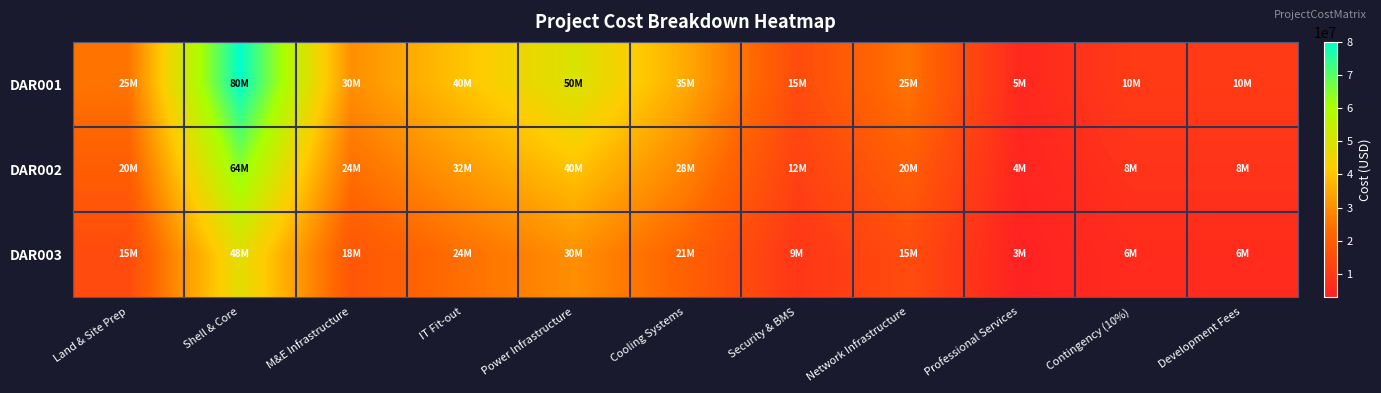

Reading left to right, list all the values displayed in this chart.

DAR001: Land & Site Prep=25000000	Shell & Core=80000000	M&E Infrastructure=30000000	IT Fit-out=40000000	Power Infrastructure=50000000	Cooling Systems=35000000	Security & BMS=15000000	Network Infrastructure=25000000	Professional Services=5000000	Contingency (10%)=10000000	Development Fees=10000000
DAR002: Land & Site Prep=20000000	Shell & Core=64000000	M&E Infrastructure=24000000	IT Fit-out=32000000	Power Infrastructure=40000000	Cooling Systems=28000000	Security & BMS=12000000	Network Infrastructure=20000000	Professional Services=4000000	Contingency (10%)=8000000	Development Fees=8000000
DAR003: Land & Site Prep=15000000	Shell & Core=48000000	M&E Infrastructure=18000000	IT Fit-out=24000000	Power Infrastructure=30000000	Cooling Systems=21000000	Security & BMS=9000000	Network Infrastructure=15000000	Professional Services=3000000	Contingency (10%)=6000000	Development Fees=6000000